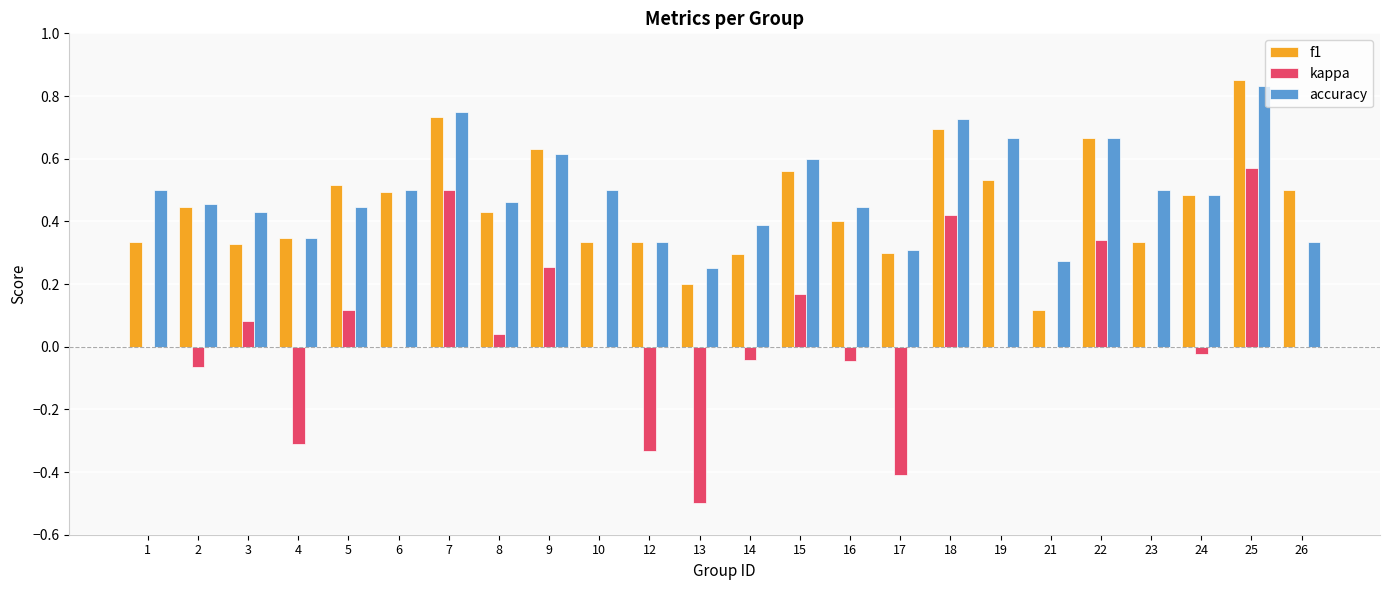

Which category has the highest value in the kappa series?

25